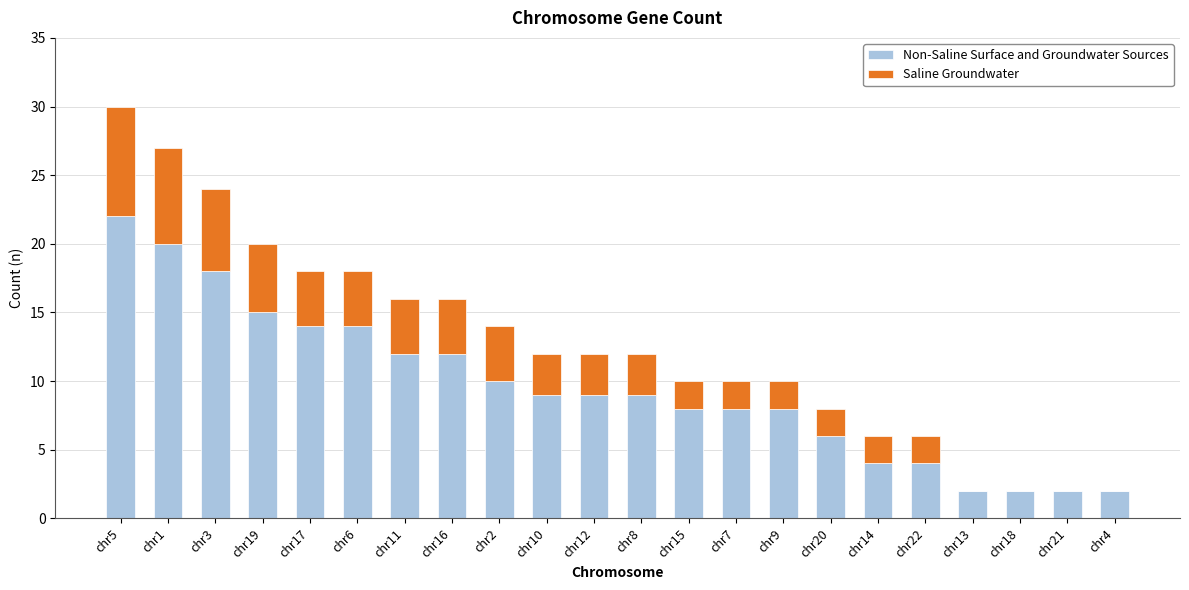

What is the average value of the Non-Saline Surface and Groundwater Sources series?

10